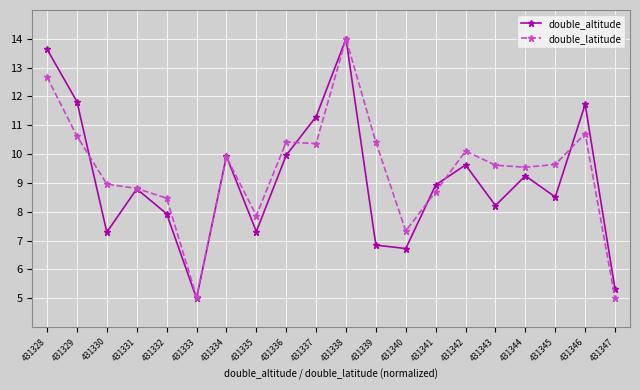

What is the sum of all double_altitude values?

182.1